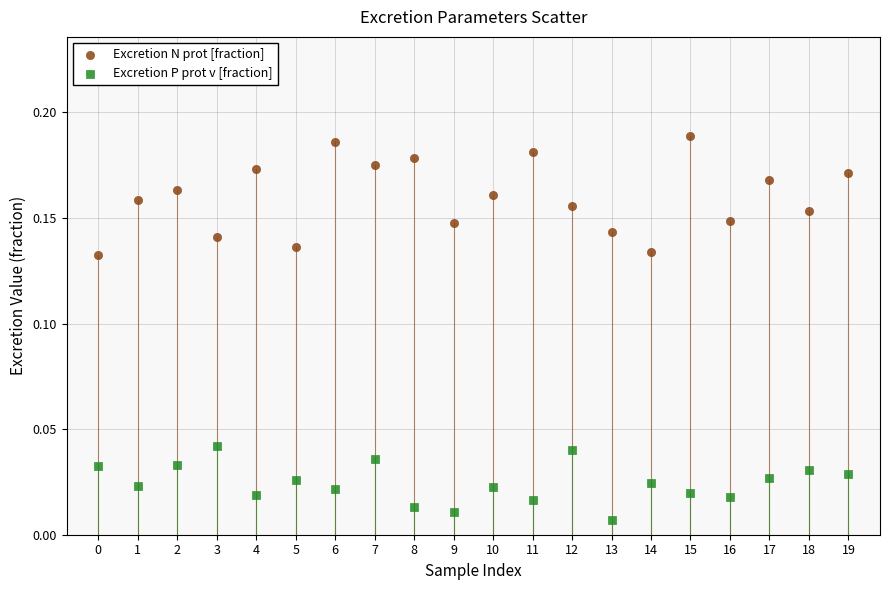

Which series reaches the minimum Y coordinate?

Excretion P prot v [fraction]